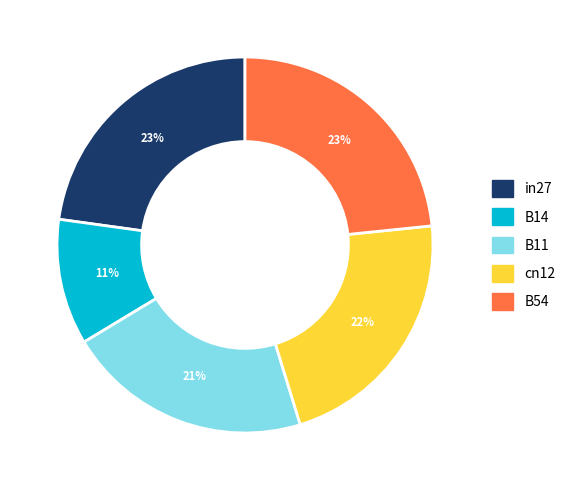

Which slice is the smallest?

B14